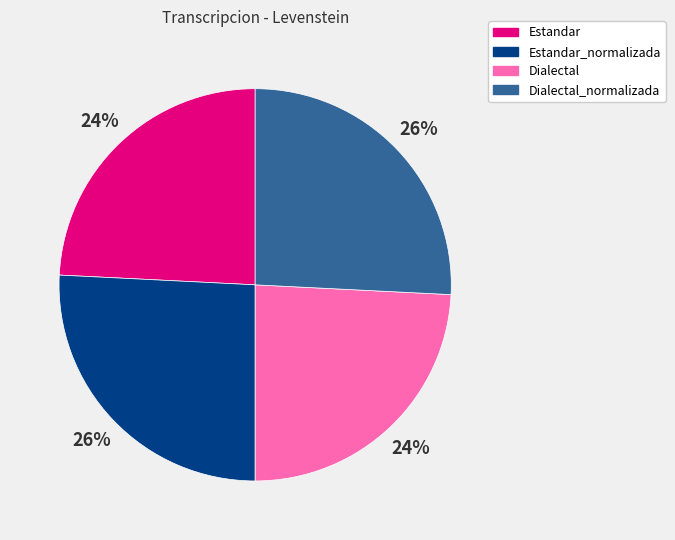

Between Dialectal_normalizada and Dialectal, which is larger?

Dialectal_normalizada